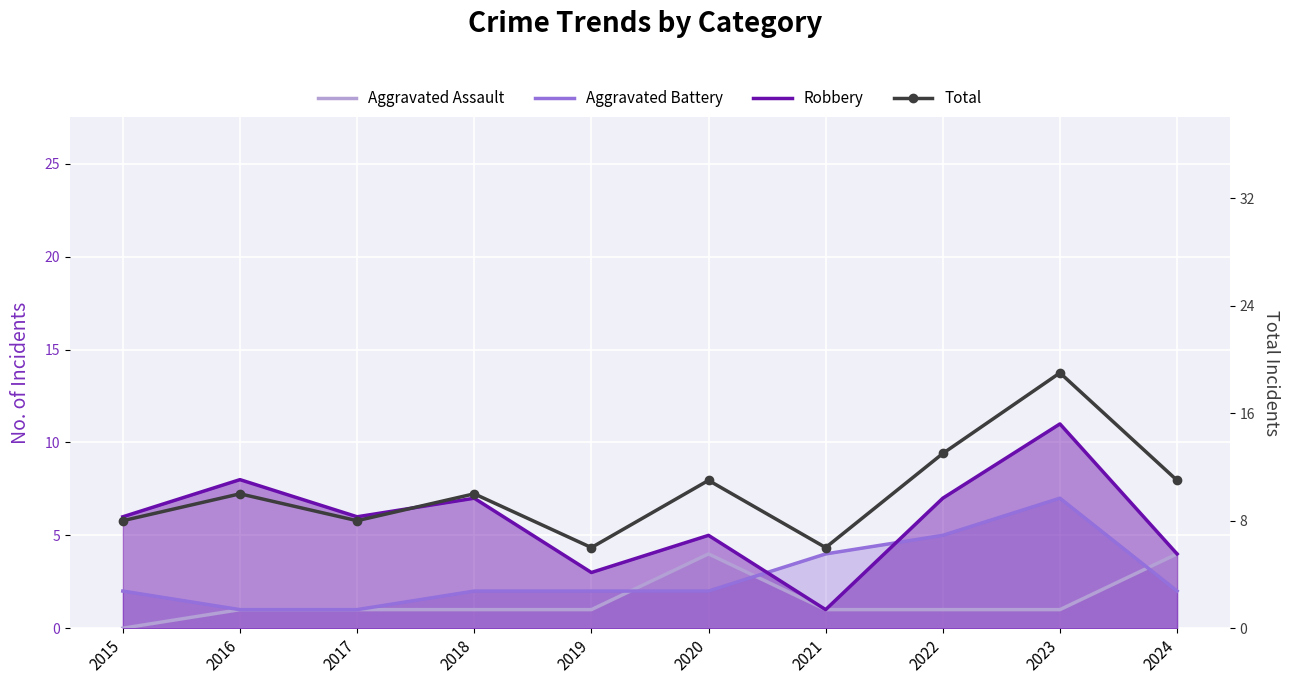

How many lines are shown in the chart?

4